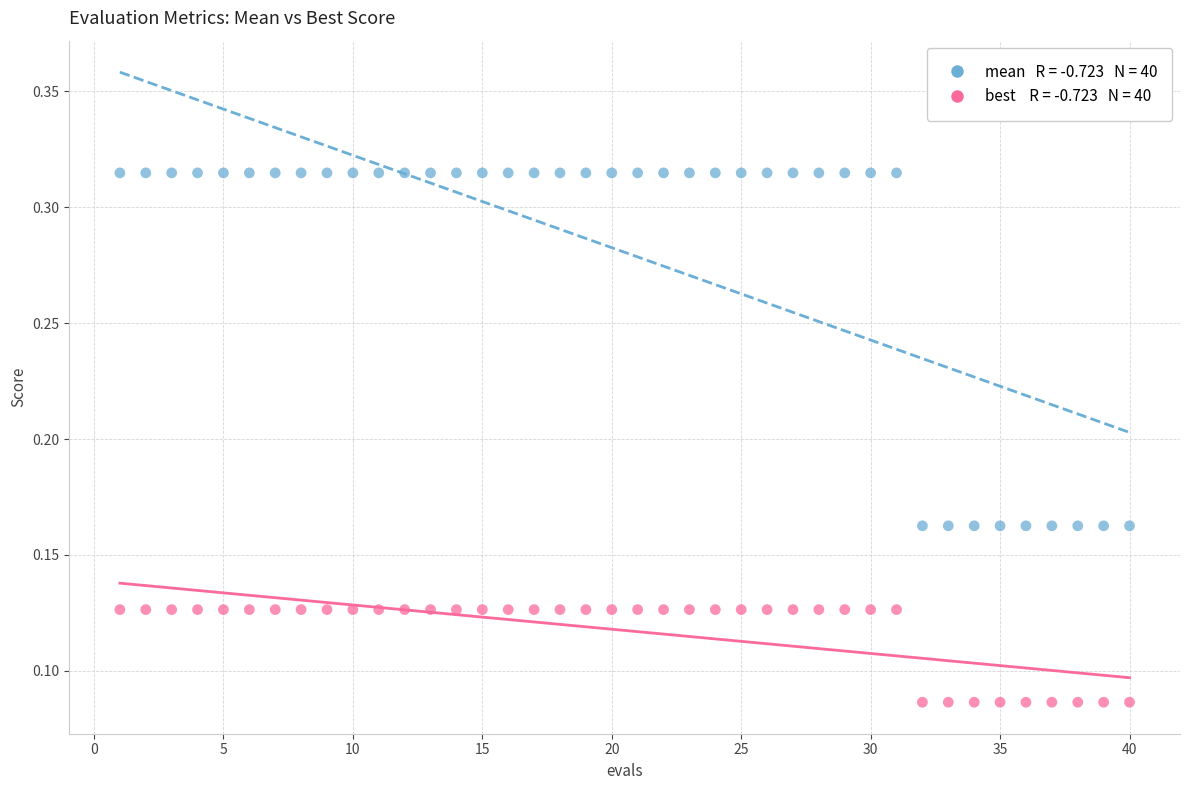

Across all data points, what is the range of X values (max minus min)?

39.0